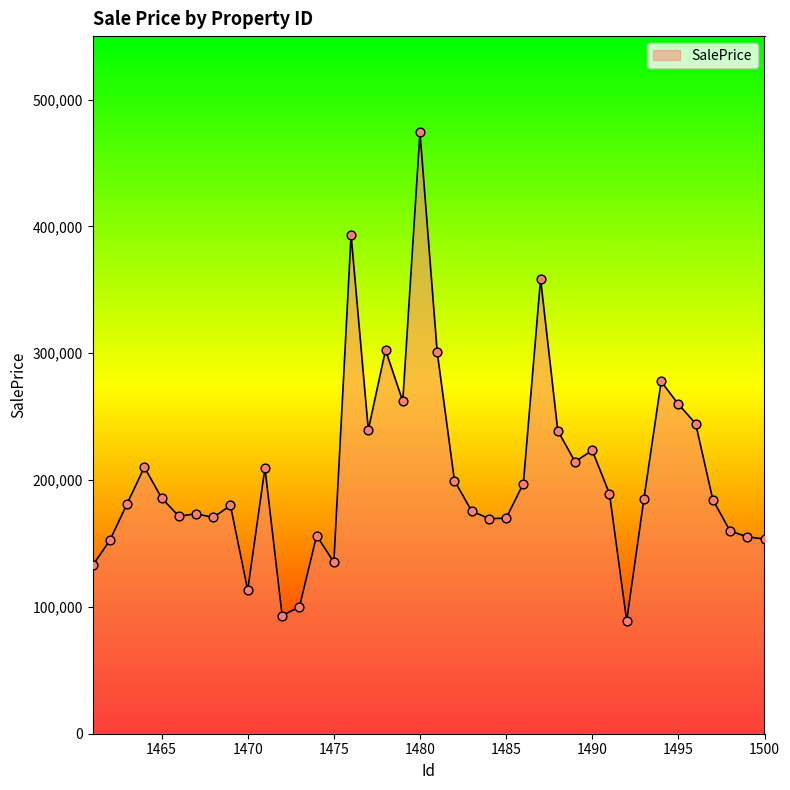

What is the smallest value displayed?

89043.6